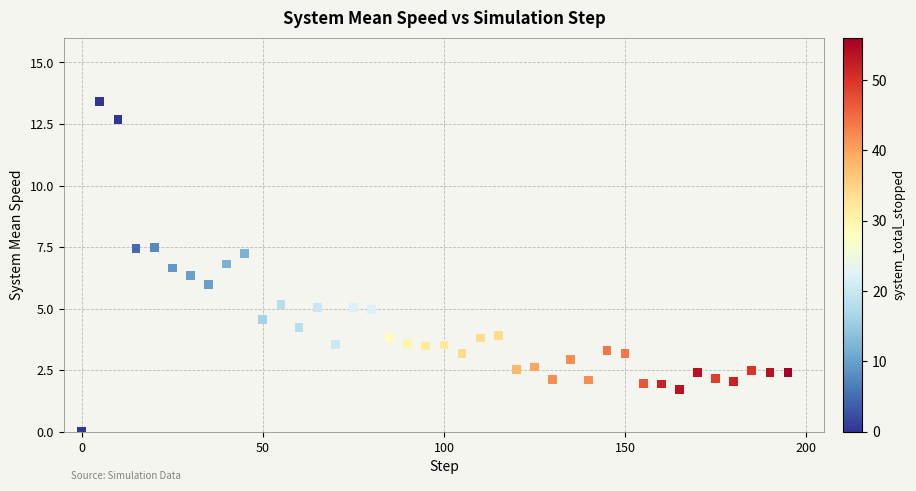

What is the range of X values (max minus min)?

195.0